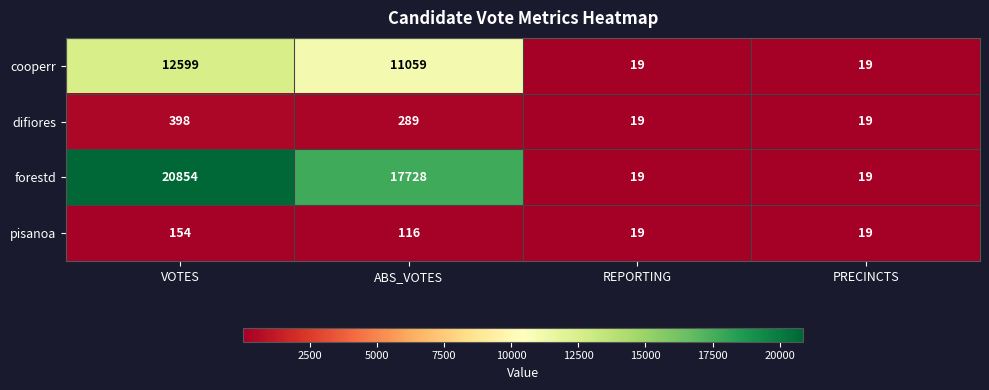

At how many categories does at least one series exceed 19672?

1